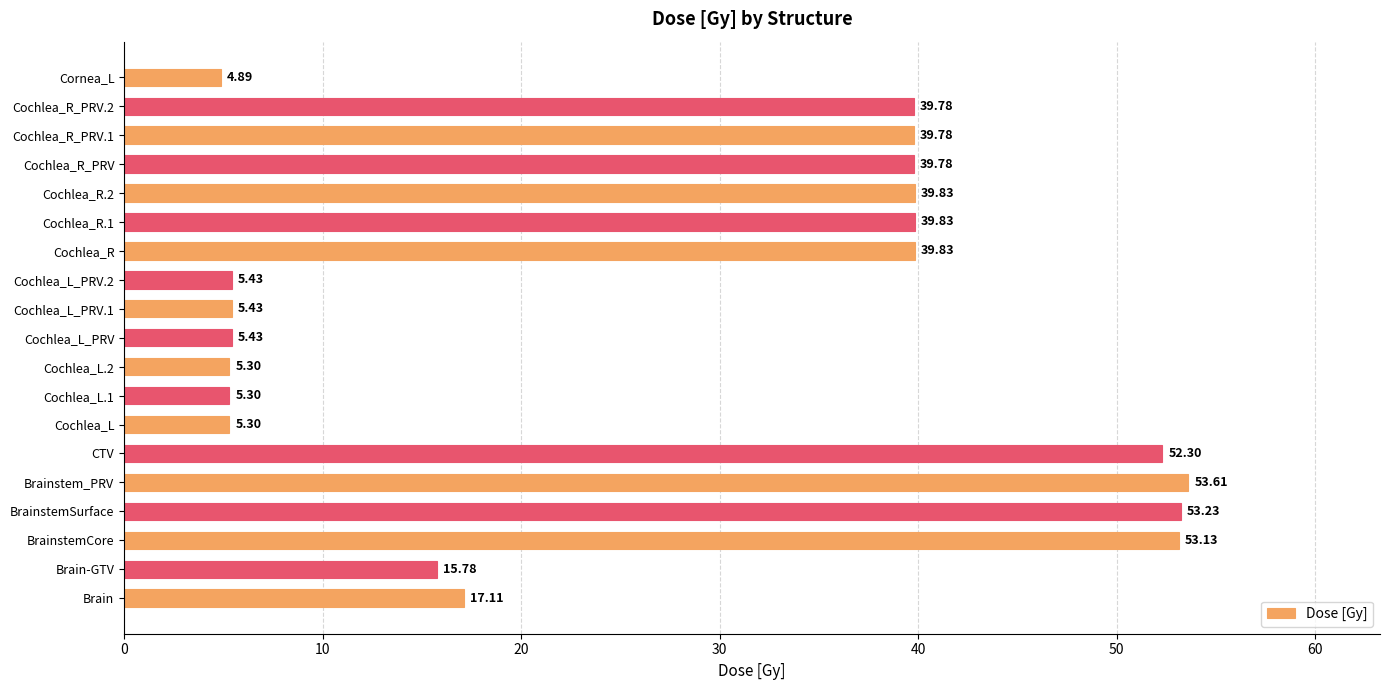

What is the sum of the values at Cochlea_R.1 and Cochlea_L_PRV.2?

45.3